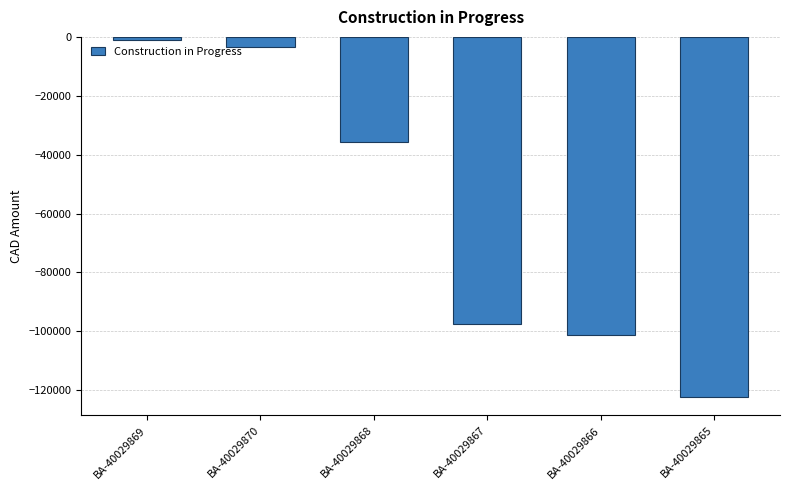

Count the number of categories in the chart.

6